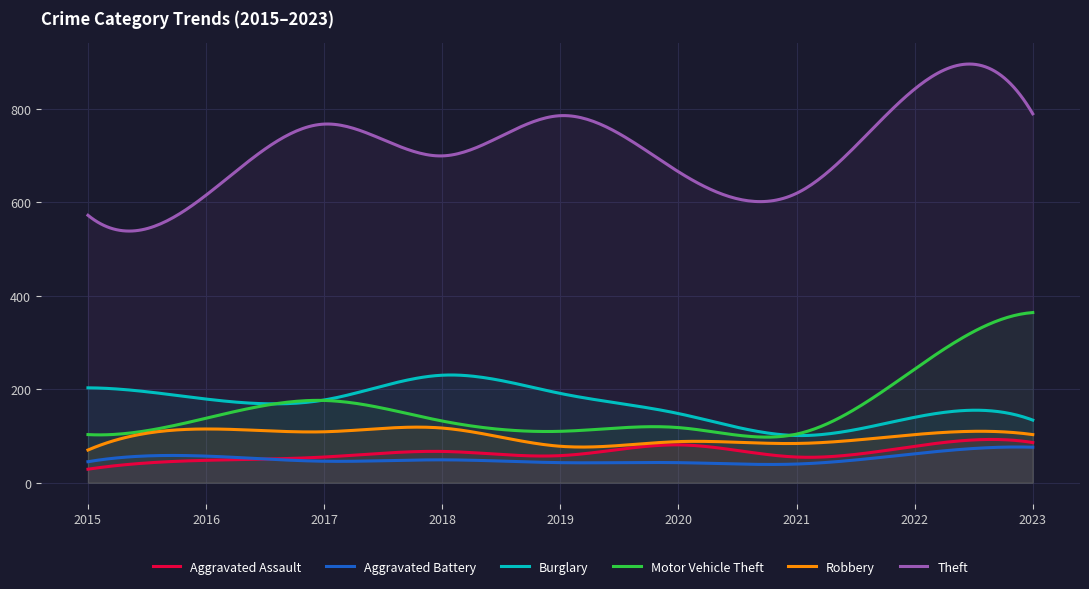

What is the difference between the Theft values at 2019 and 2015?

213